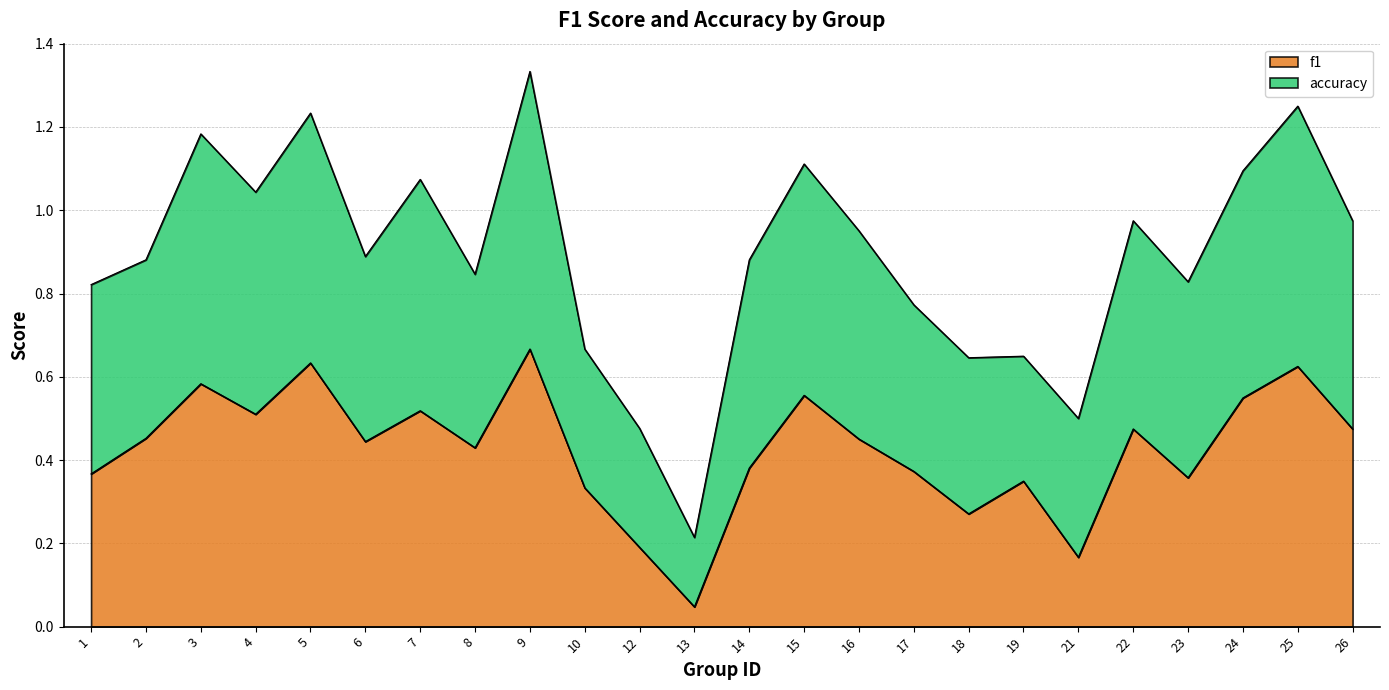

At which label is f1 closest to 0?

13